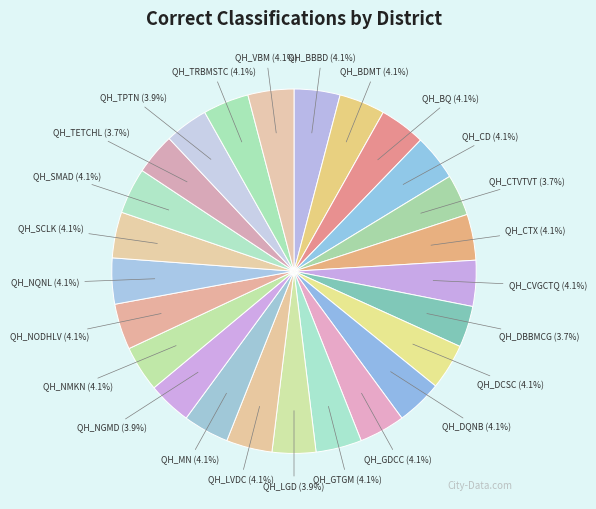

How many slices are in this pie chart?

25